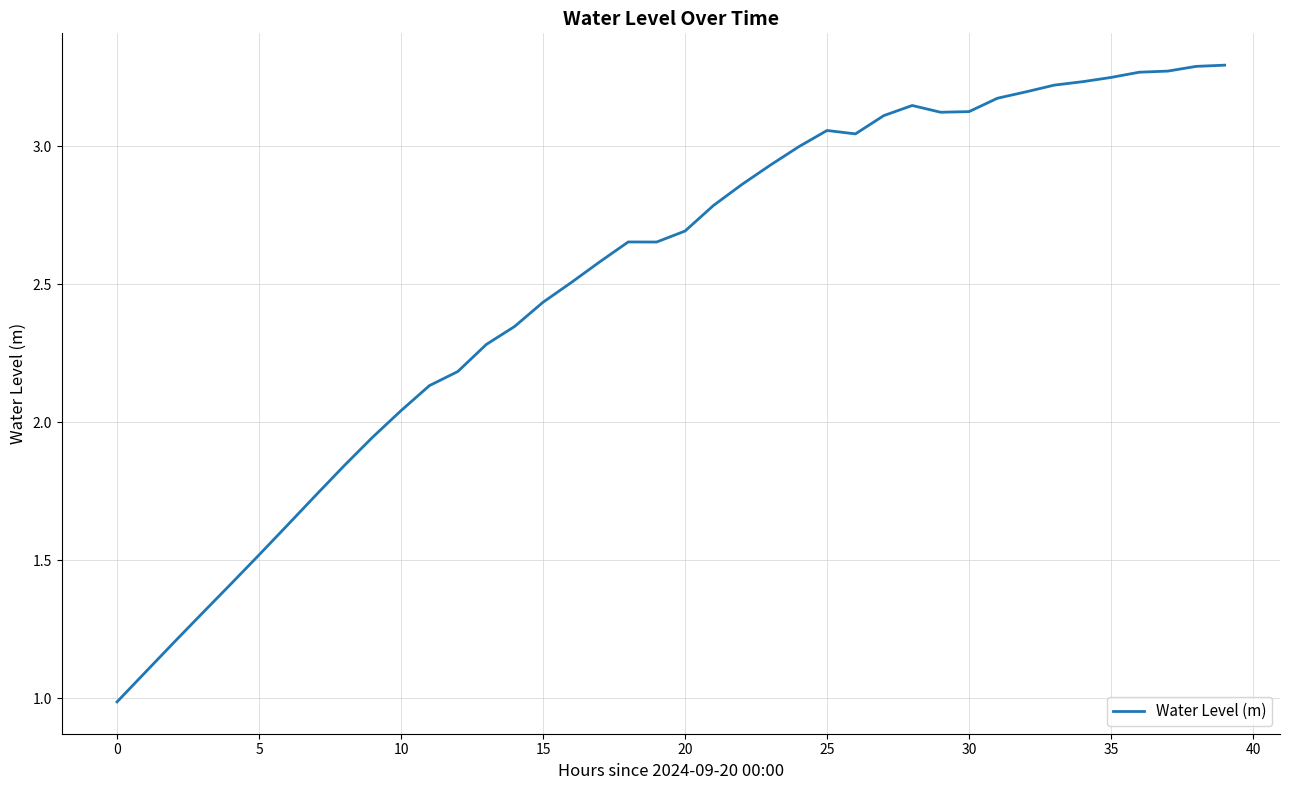

What is the smallest value displayed?

1.0